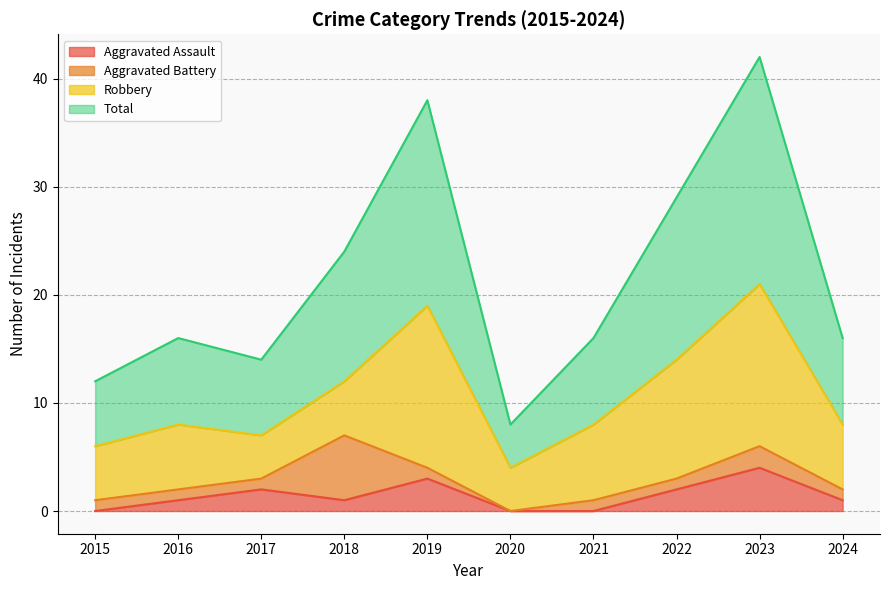

What is the value of the Total point at the 7th from the left?

16